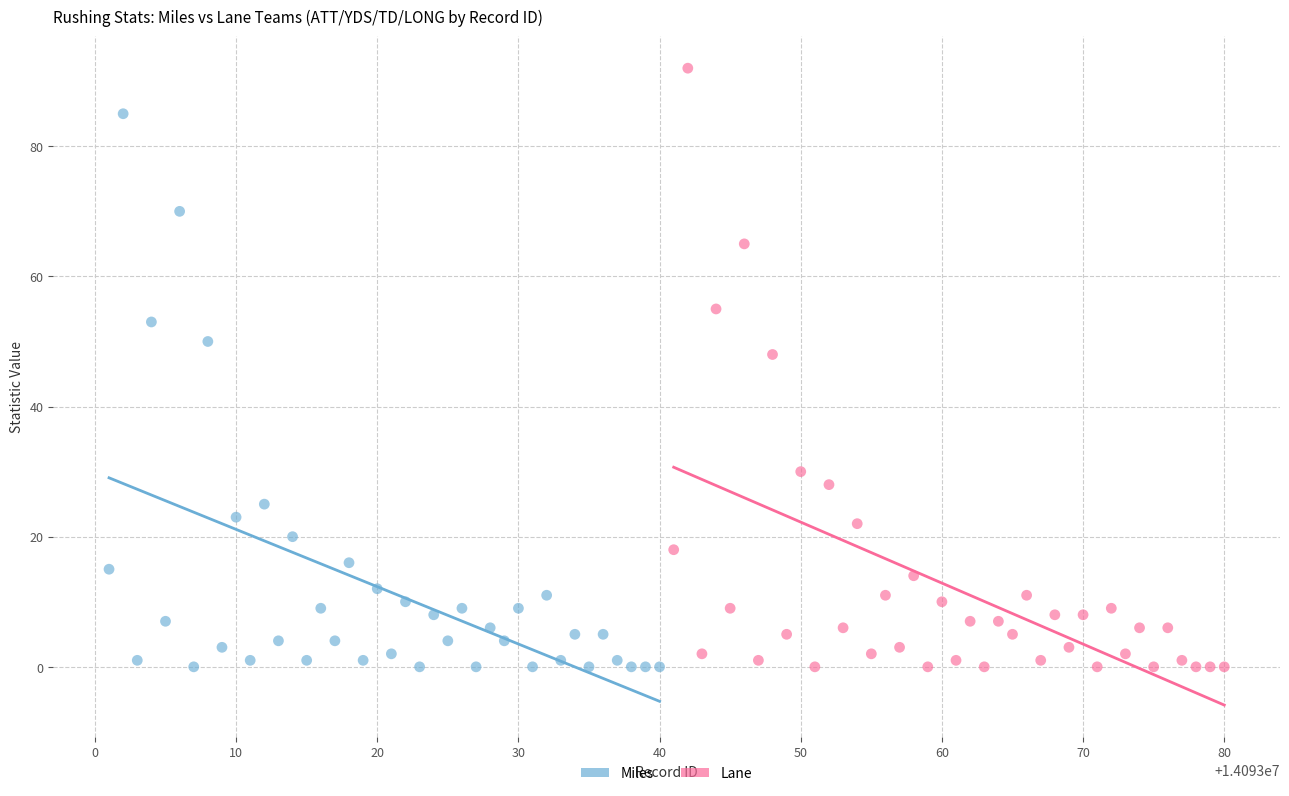

What are all the series names shown in the legend?

Miles, Lane